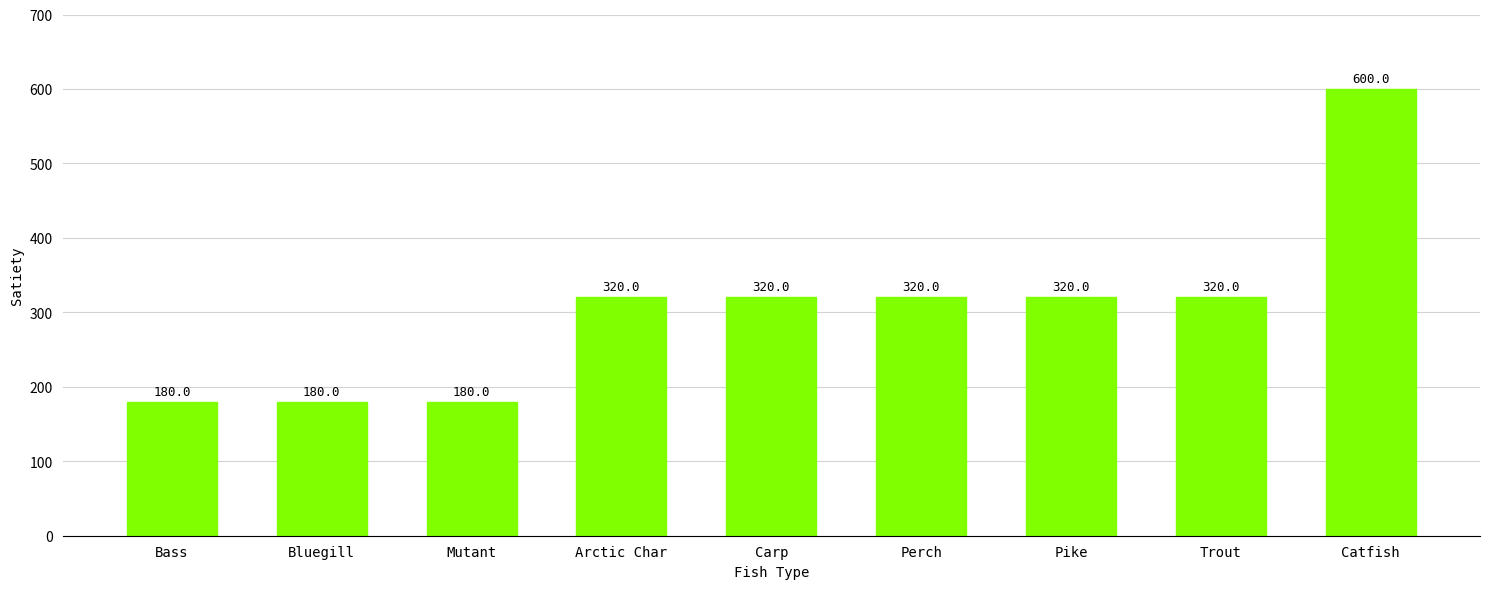

What is the ratio of the value at Pike to the value at Trout?

1.0